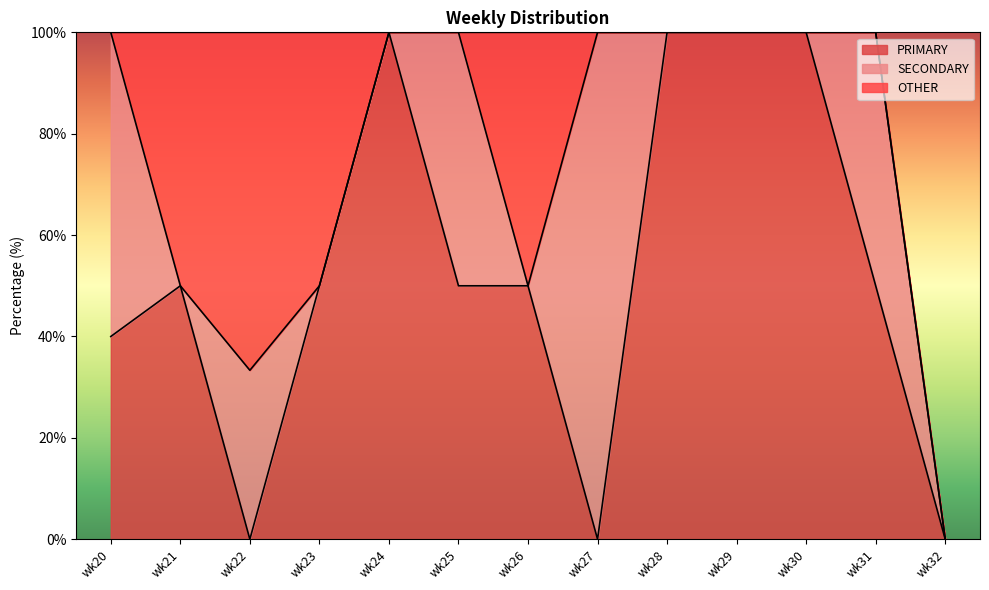

Where is SECONDARY nearest to the value 50?

wk25